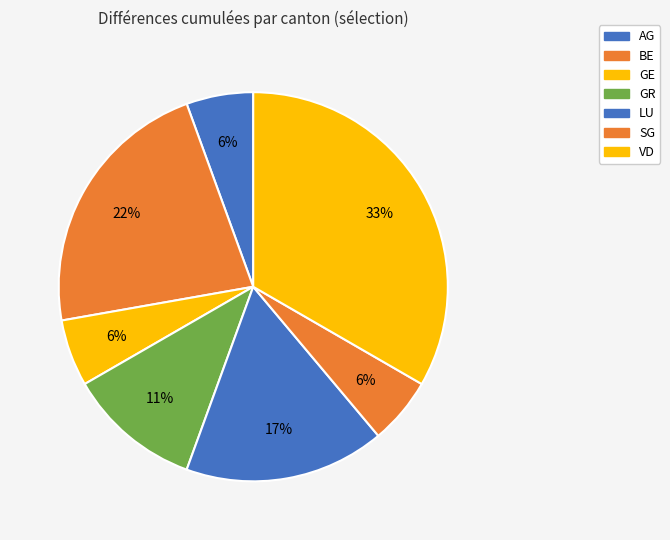

Count the number of slices in the pie.

7